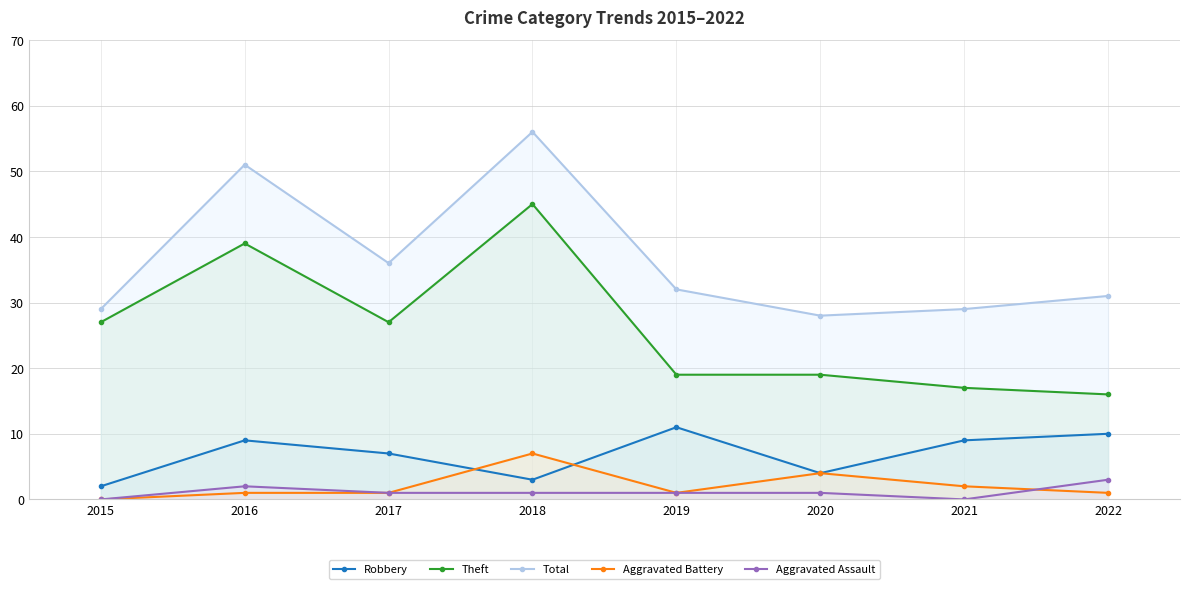

Is it true that Aggravated Assault equals 1 at 2019?

True